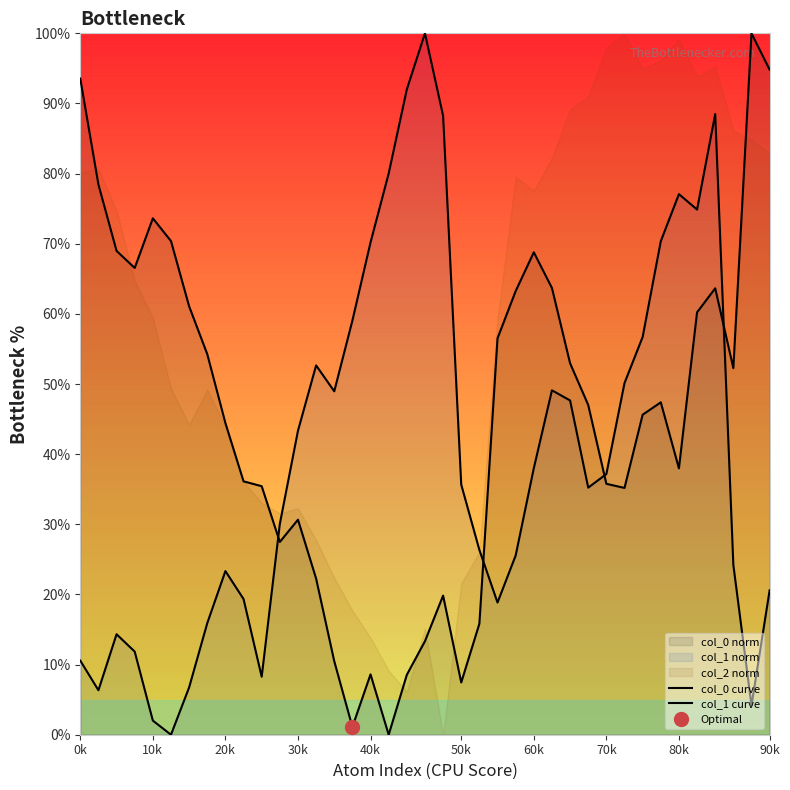

Does the chart have visible grid lines?

No